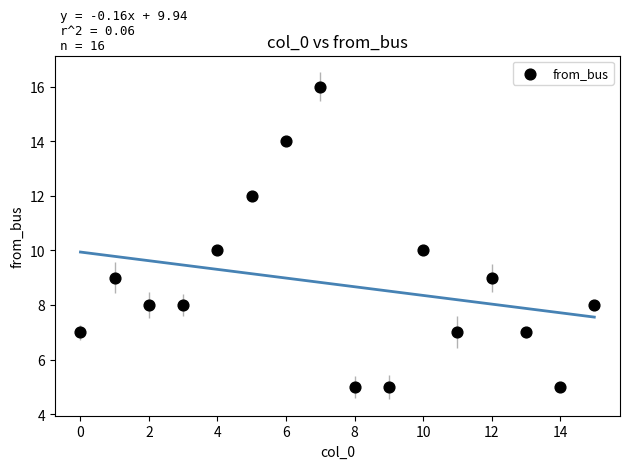

What is the range of Y values (max minus min)?

11